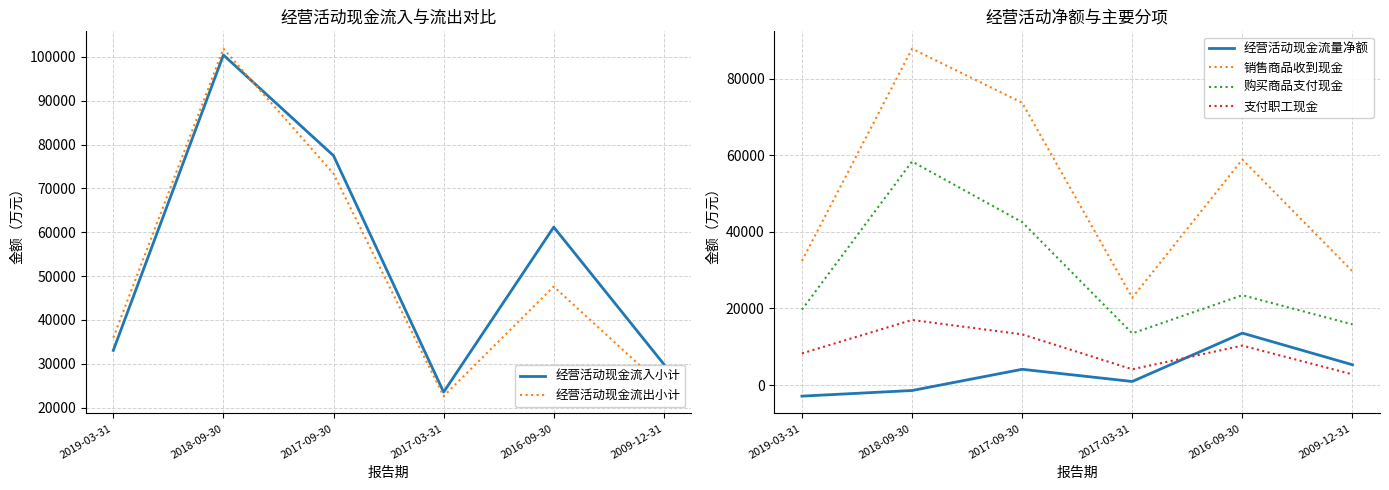

What is the sum of all 购买商品支付现金 values?

173389